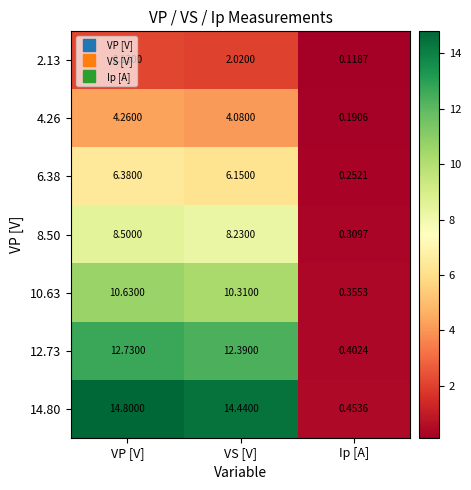

At which category is the sum across all series the highest?

VP [V]